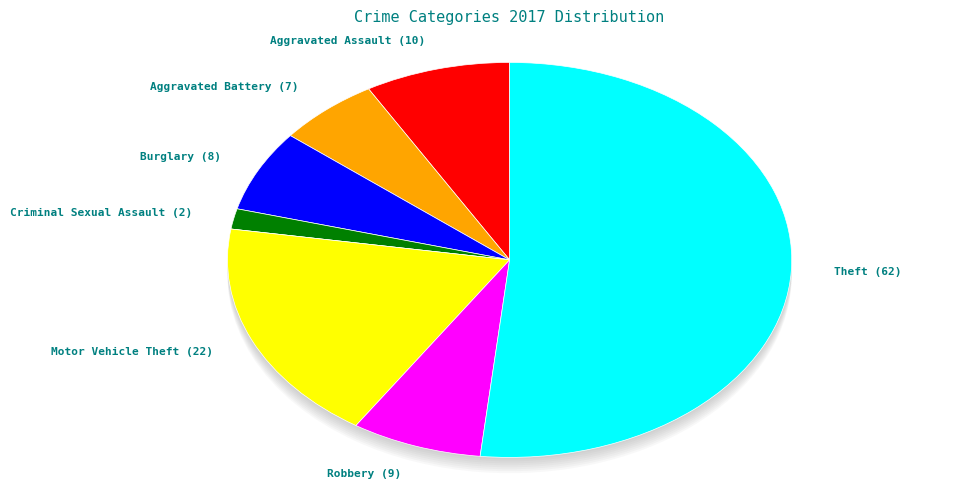

Count the number of slices in the pie.

8